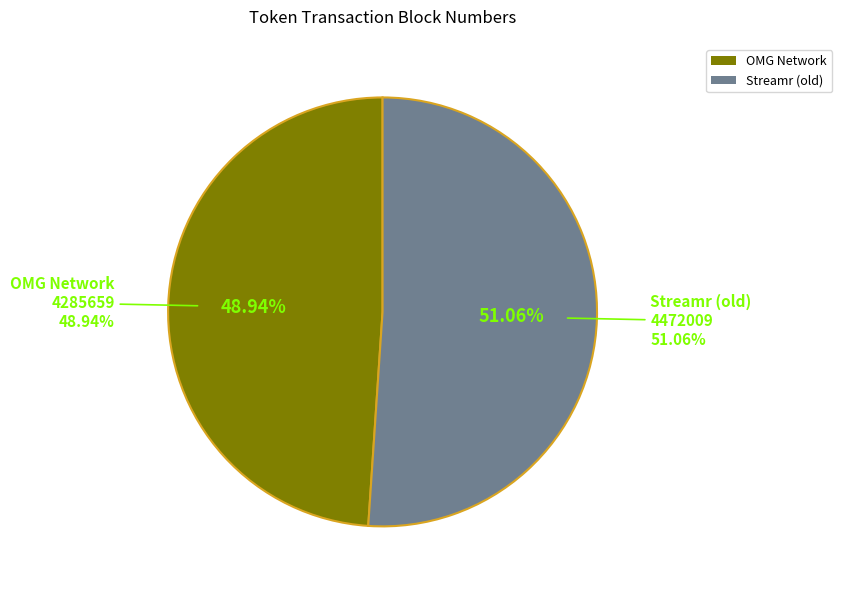

How many segments does this pie chart have?

2